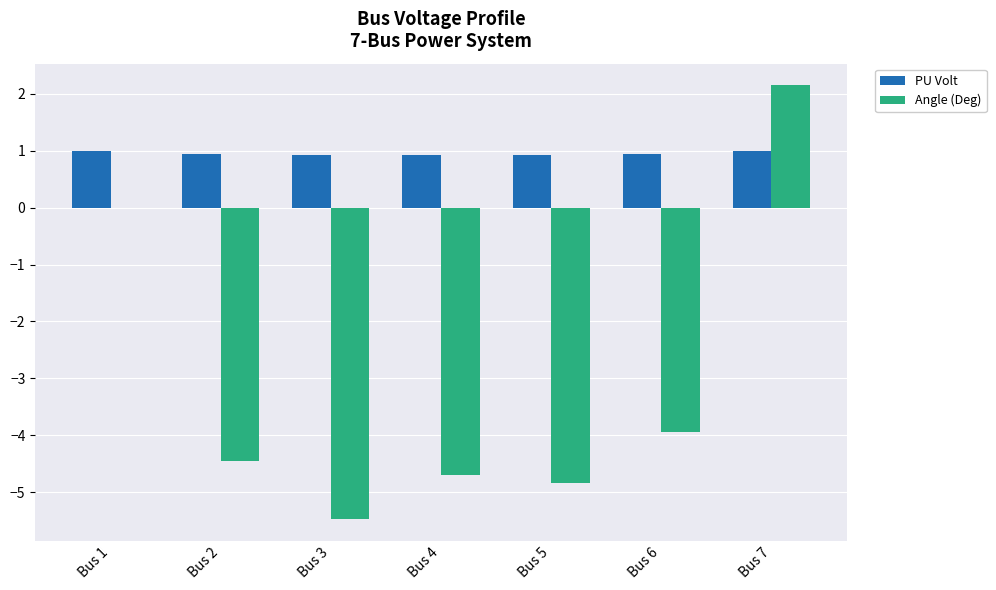

Which category has the highest value across all series?

Bus 7